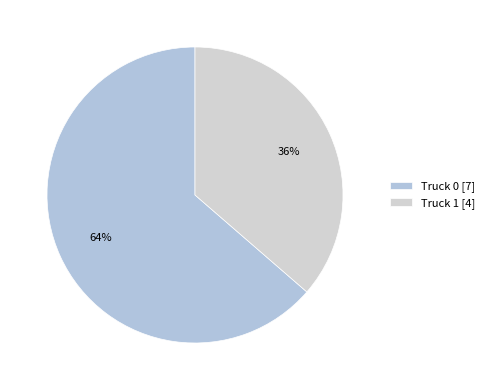

Count the number of slices in the pie.

2